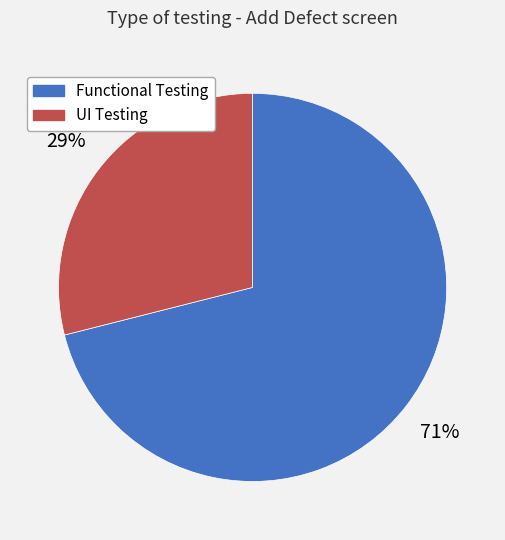

Rank the categories by value from highest to lowest.

Functional Testing, UI Testing